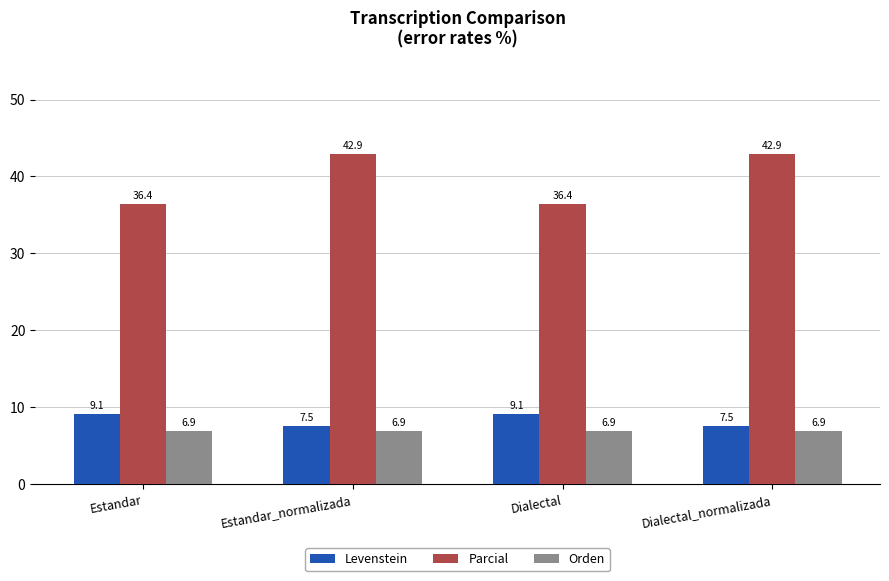

The Levenstein series shows 5.7 at Estandar. True or false?

False